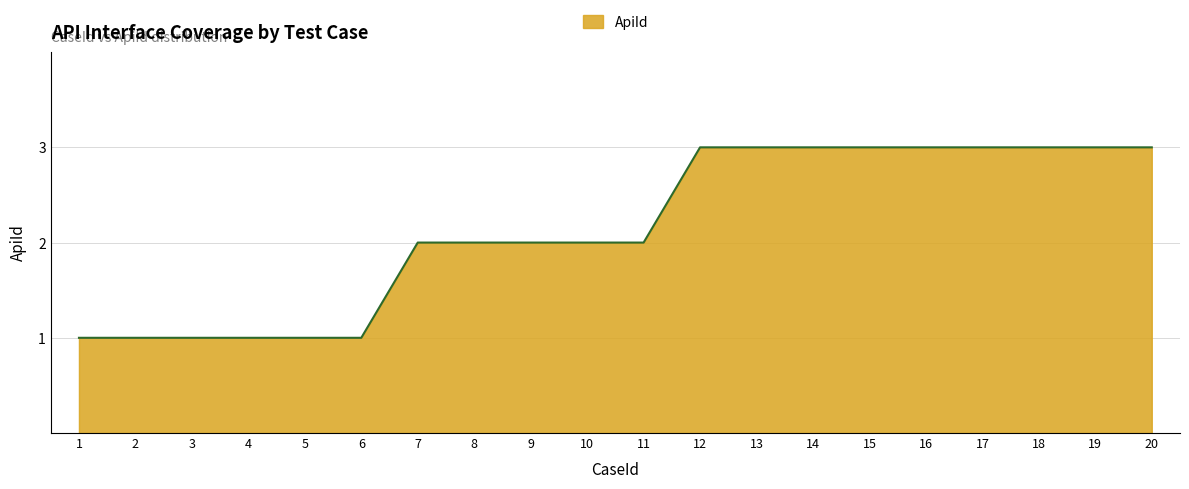

What is the greatest value displayed?

3